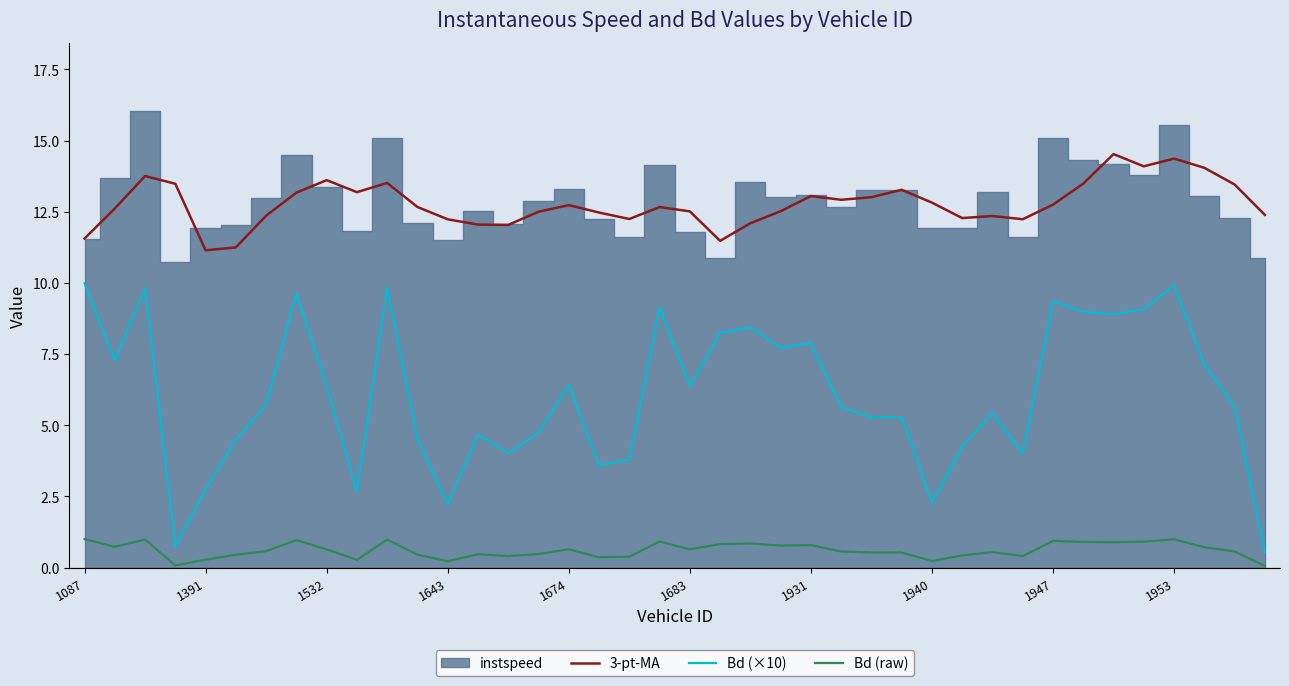

True or false: Bd (raw) and Bd (×10) intersect in this chart.

False